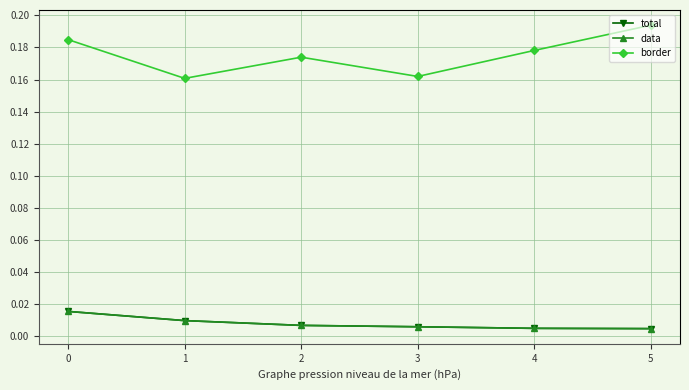

Does the chart have visible grid lines?

Yes